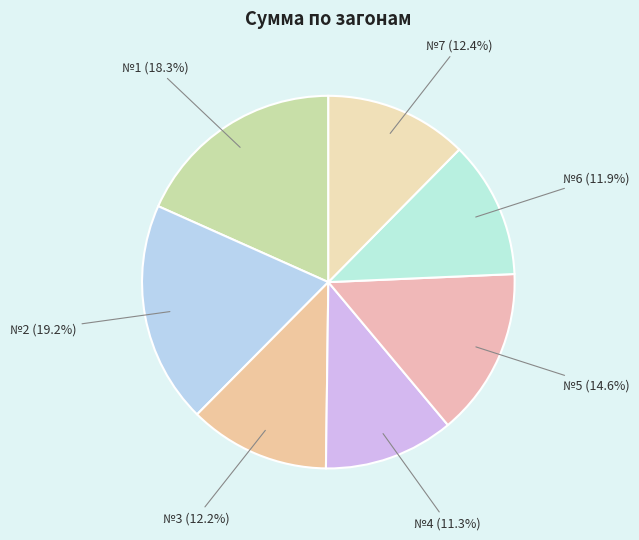

Approximately how many times larger is the value at №3 compared to №2?

0.6